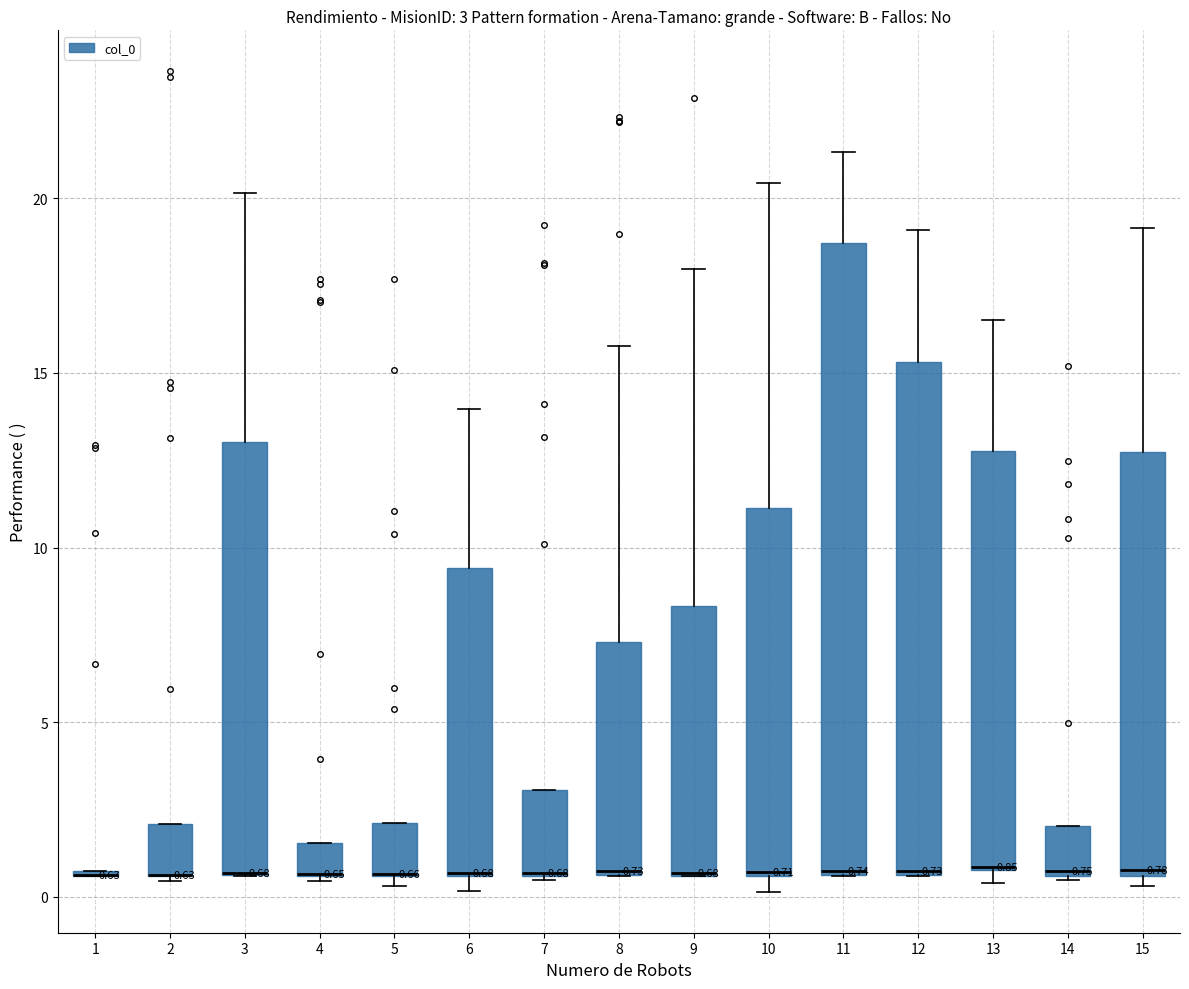

Which box is the tallest, from its lower edge to its upper edge?

11